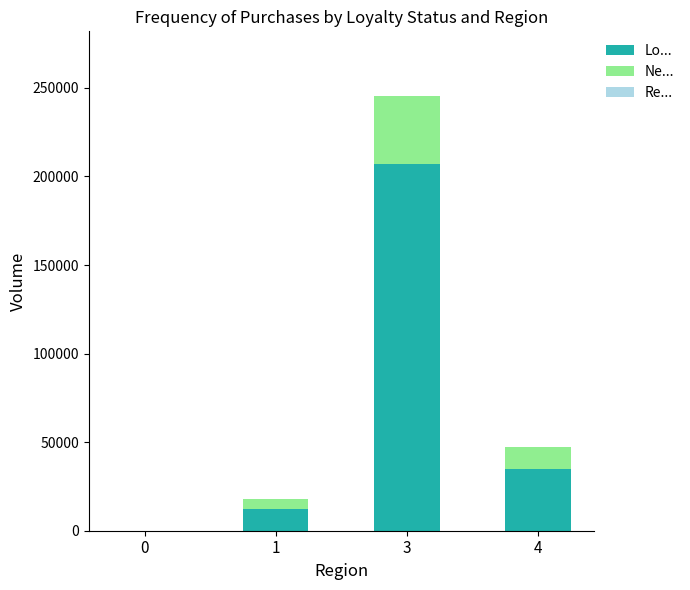

At which category is the sum across all series the highest?

3